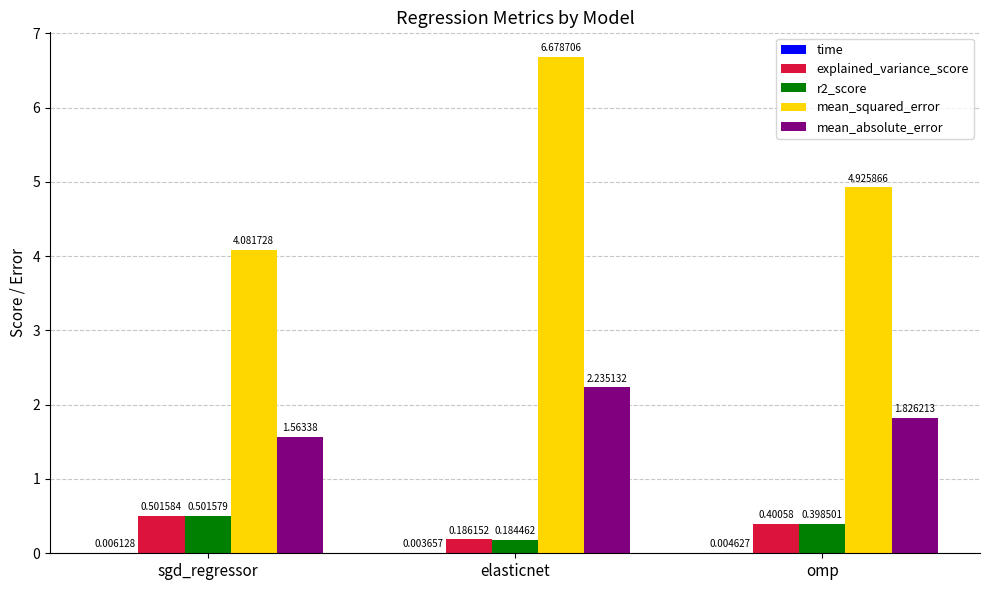

What is the total value across all series at sgd_regressor?

6.7